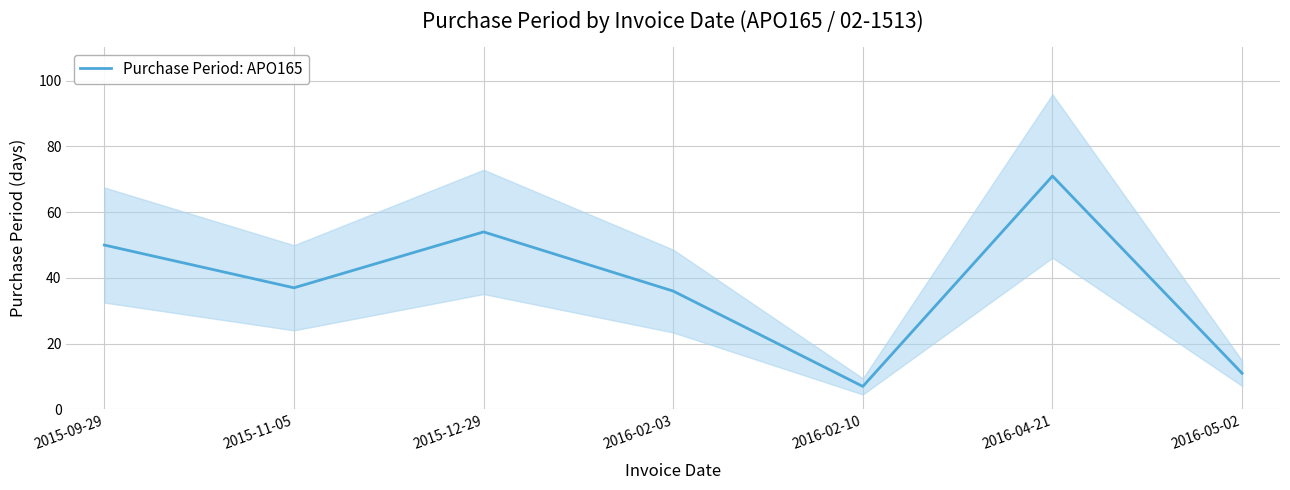

What is the difference between the maximum and minimum values?

64